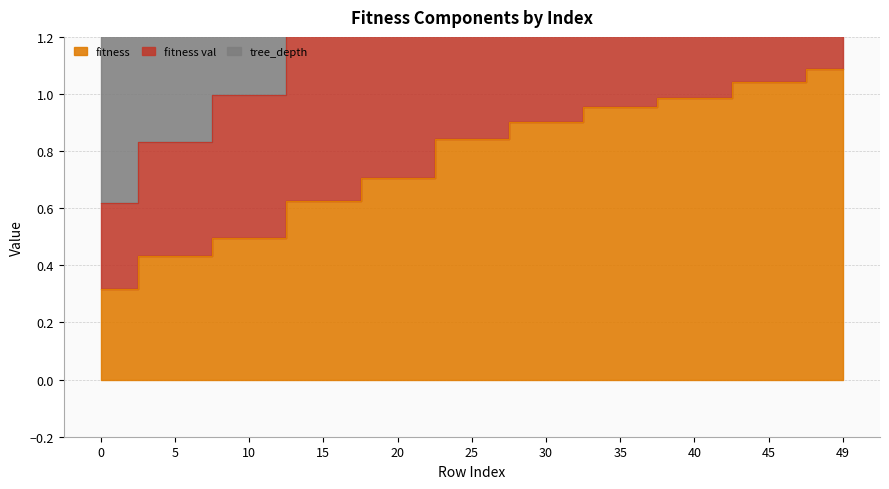

What is the difference between the highest and lowest values at 10?

0.5